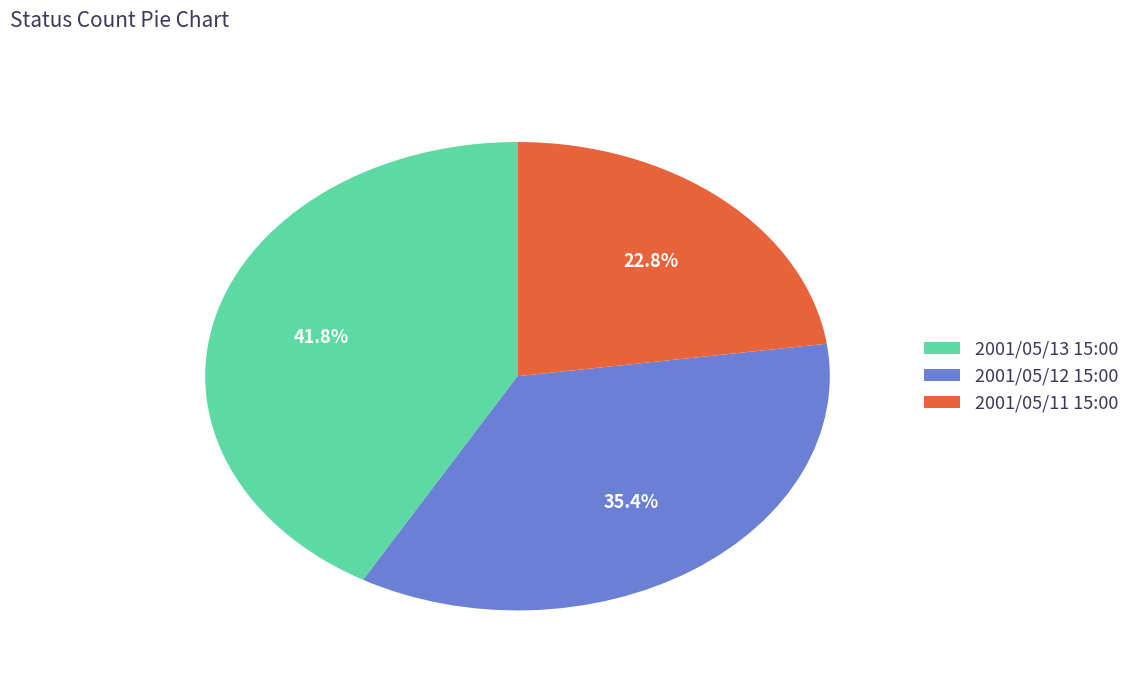

How many slices are in this pie chart?

3